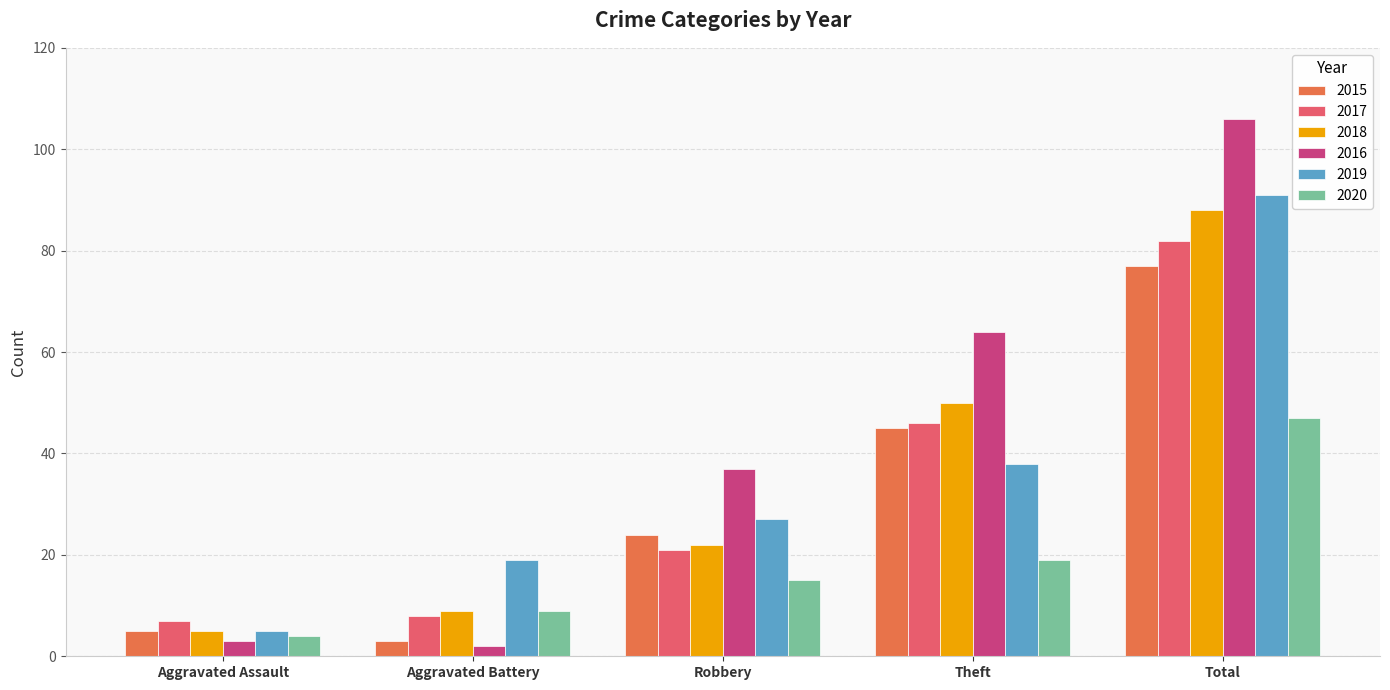

True or false: 2020 has a value of 15 at Robbery.

True